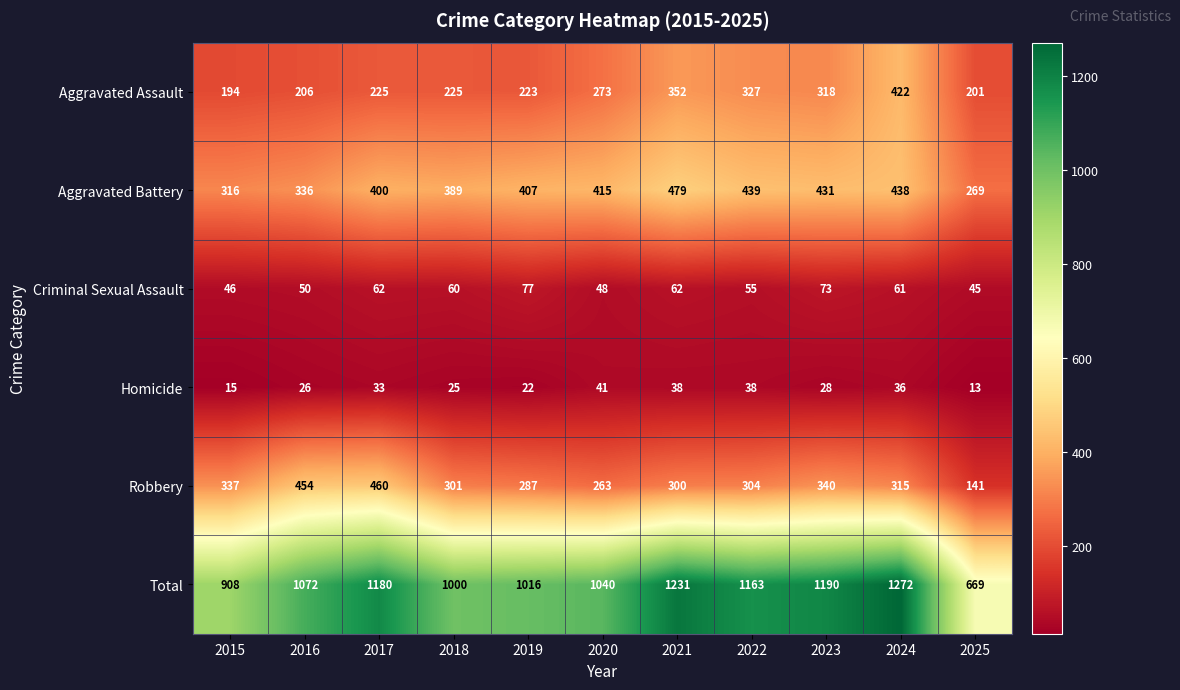

What is the total value across all series at 2025?

1338